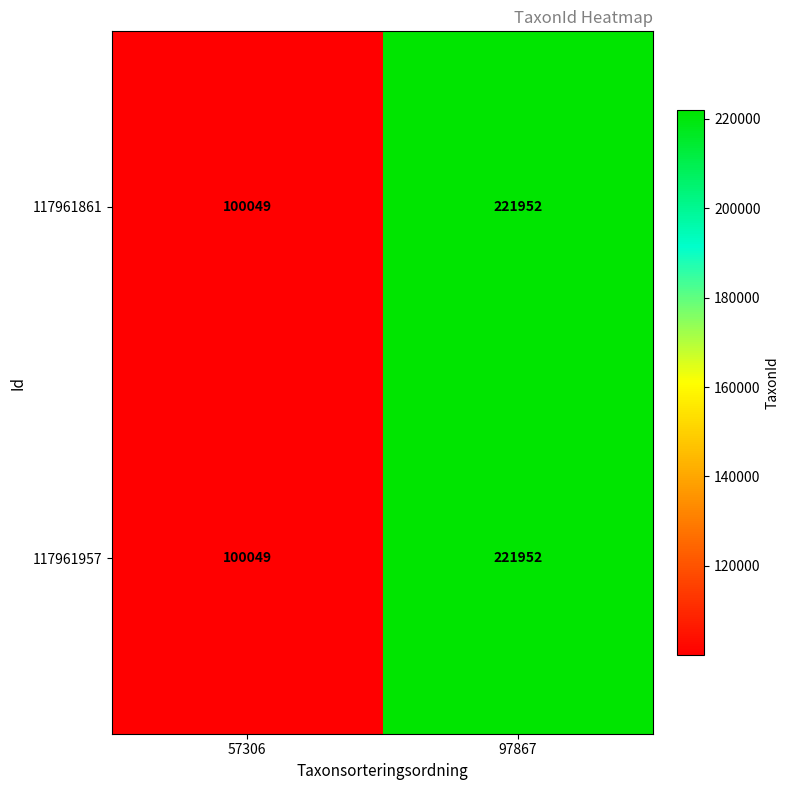

Rank the categories by 117961861 value from lowest to highest.

57306, 97867